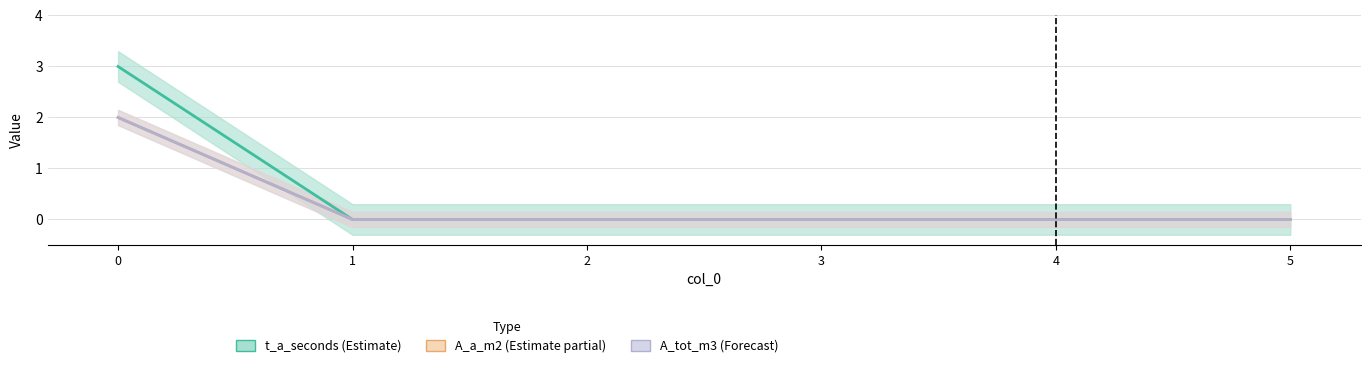

True or false: t_a_seconds (Estimate) has more than 1 interior local peaks.

False